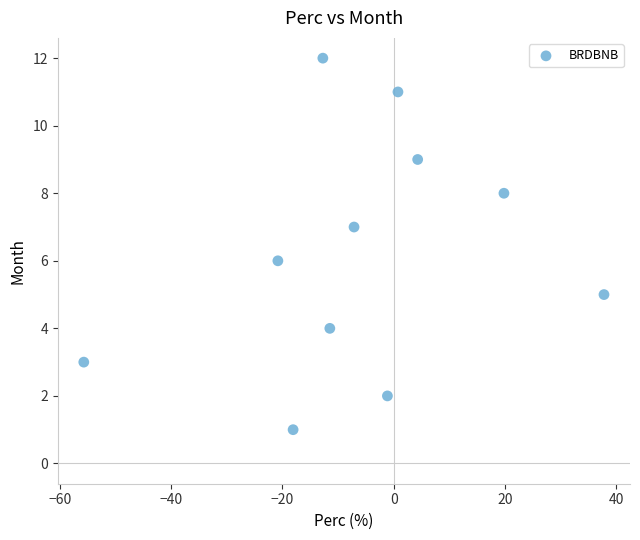

What is the range of Y values (max minus min)?

11